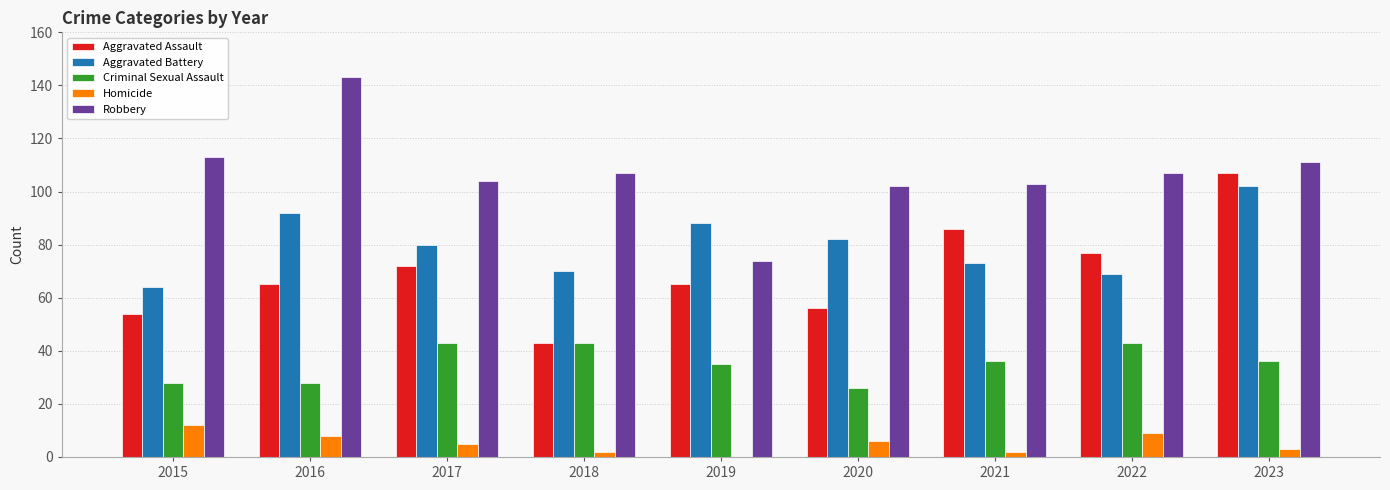

At which category is the sum across all series the highest?

2023